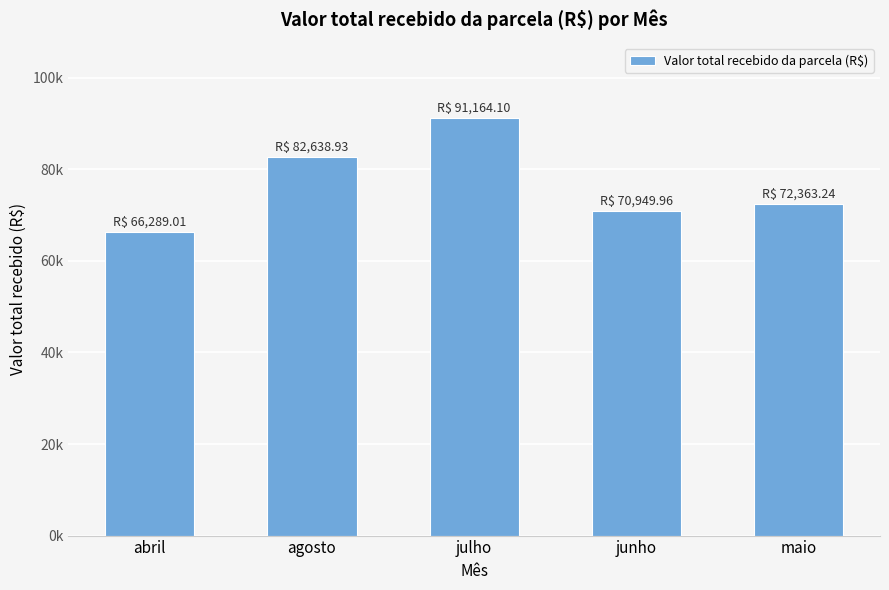

Between agosto and maio, which is larger?

agosto